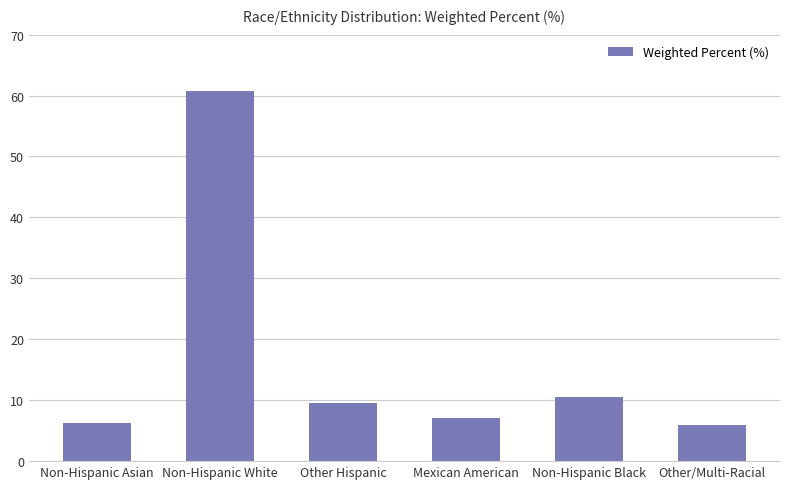

What is the approximate value at Non-Hispanic Asian?

6.2